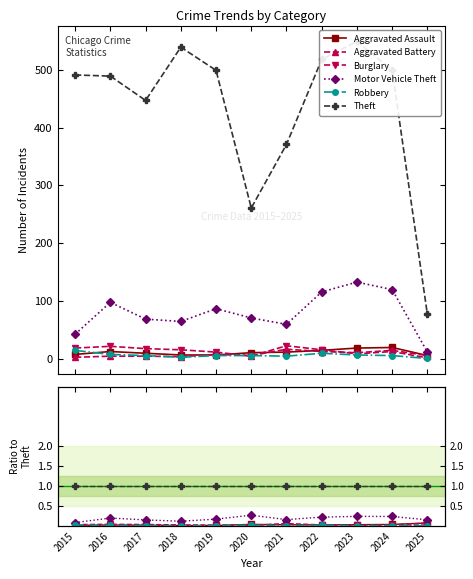

What are all the series names shown in the legend?

Aggravated Assault, Aggravated Battery, Burglary, Motor Vehicle Theft, Robbery, Theft